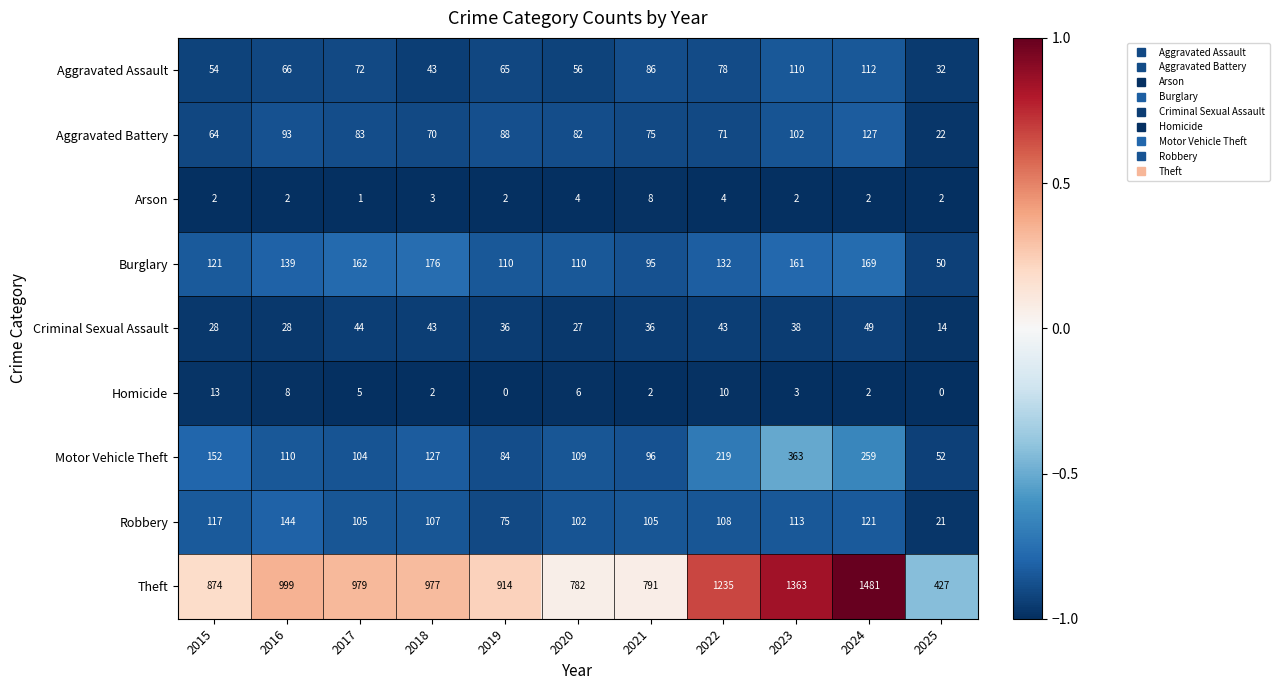

Which series changed the most between 2023 and 2024?

Theft